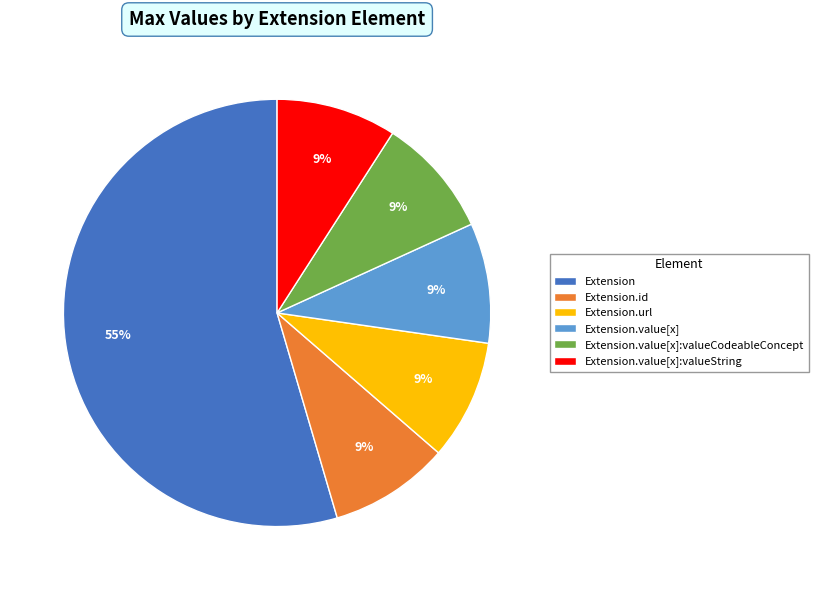

Which slice is the largest?

Extension